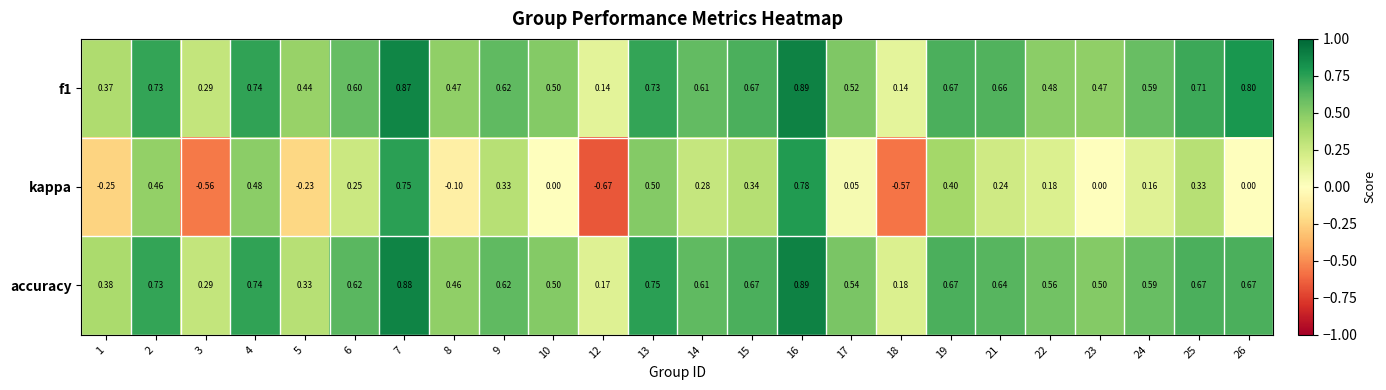

How many series are shown in this chart?

3